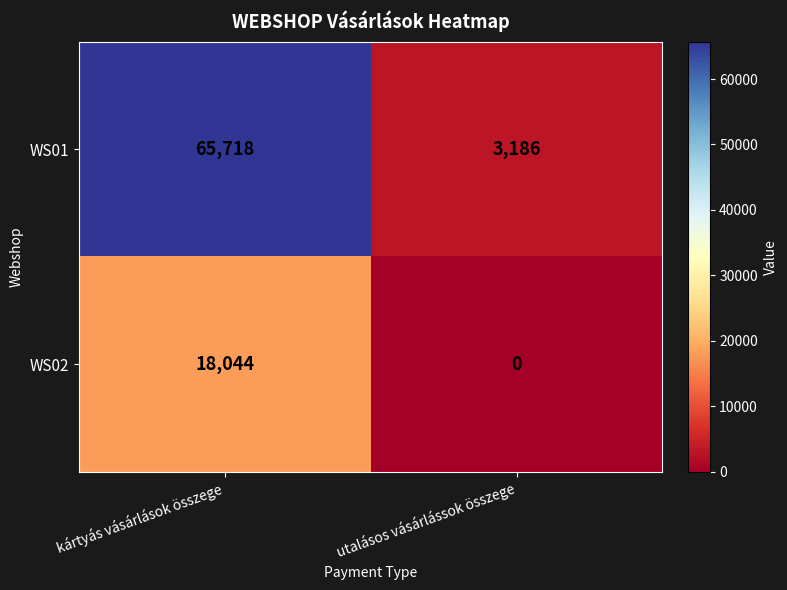

What is the spread (max minus min) of values at kártyás vásárlások összege?

47674